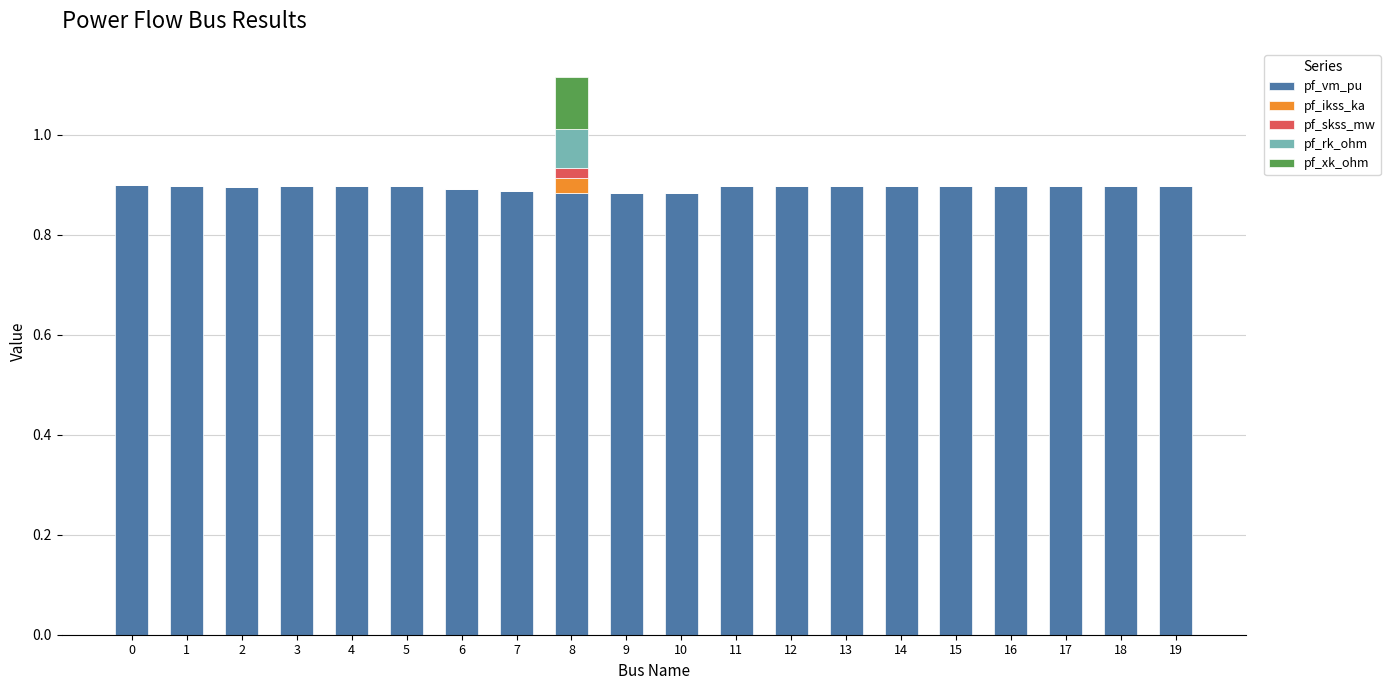

At which category is the sum across all series the highest?

8